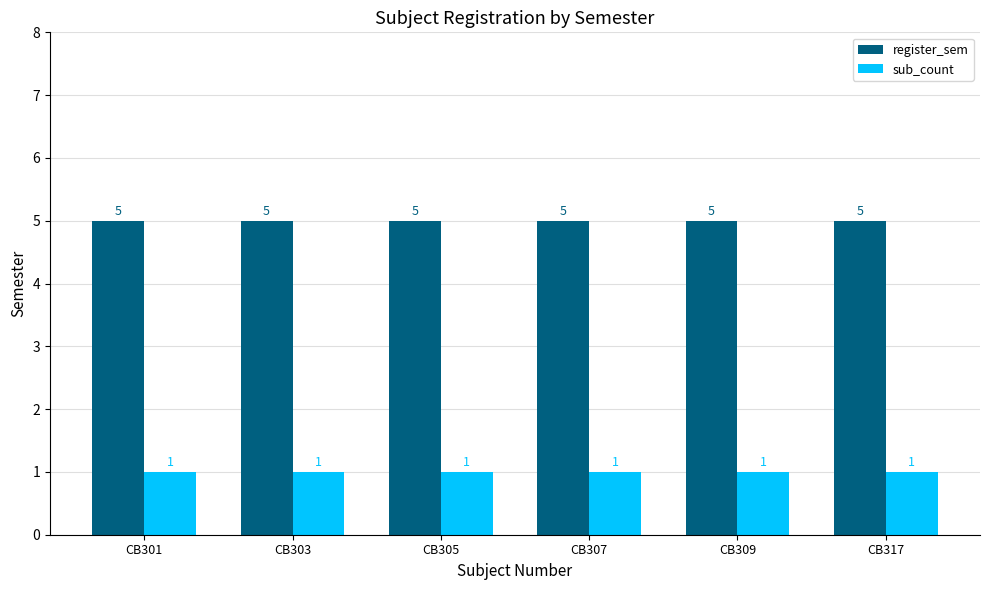

Rank the series at CB303 from highest to lowest value.

register_sem, sub_count